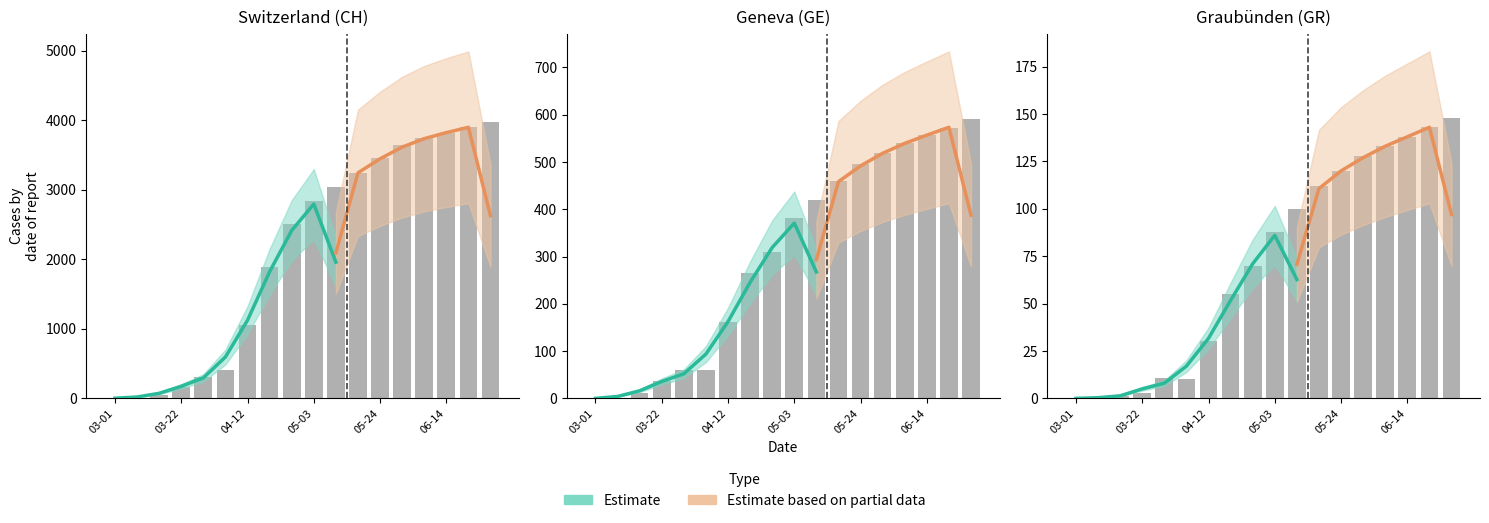

Which series has the largest total across all categories?

CH